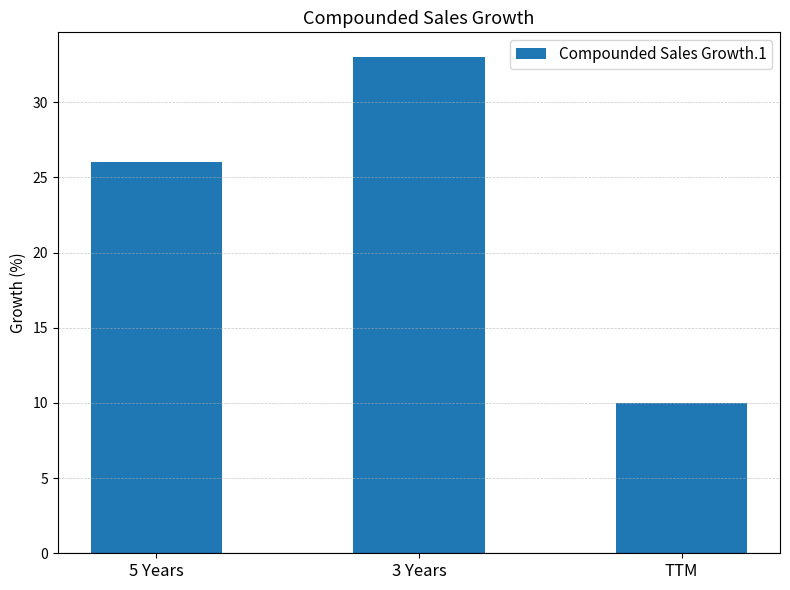

How many bars are there in total?

3